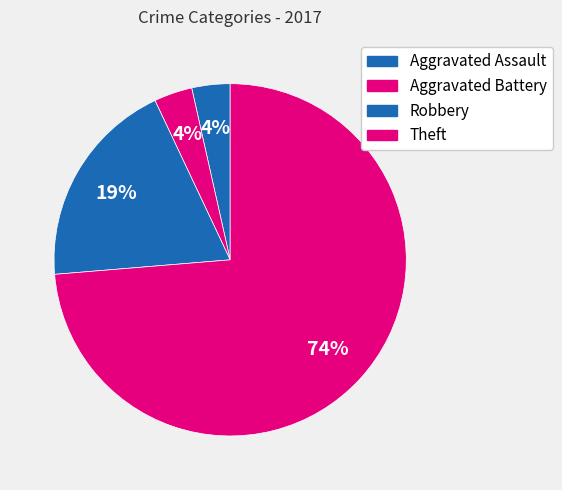

How many segments does this pie chart have?

4